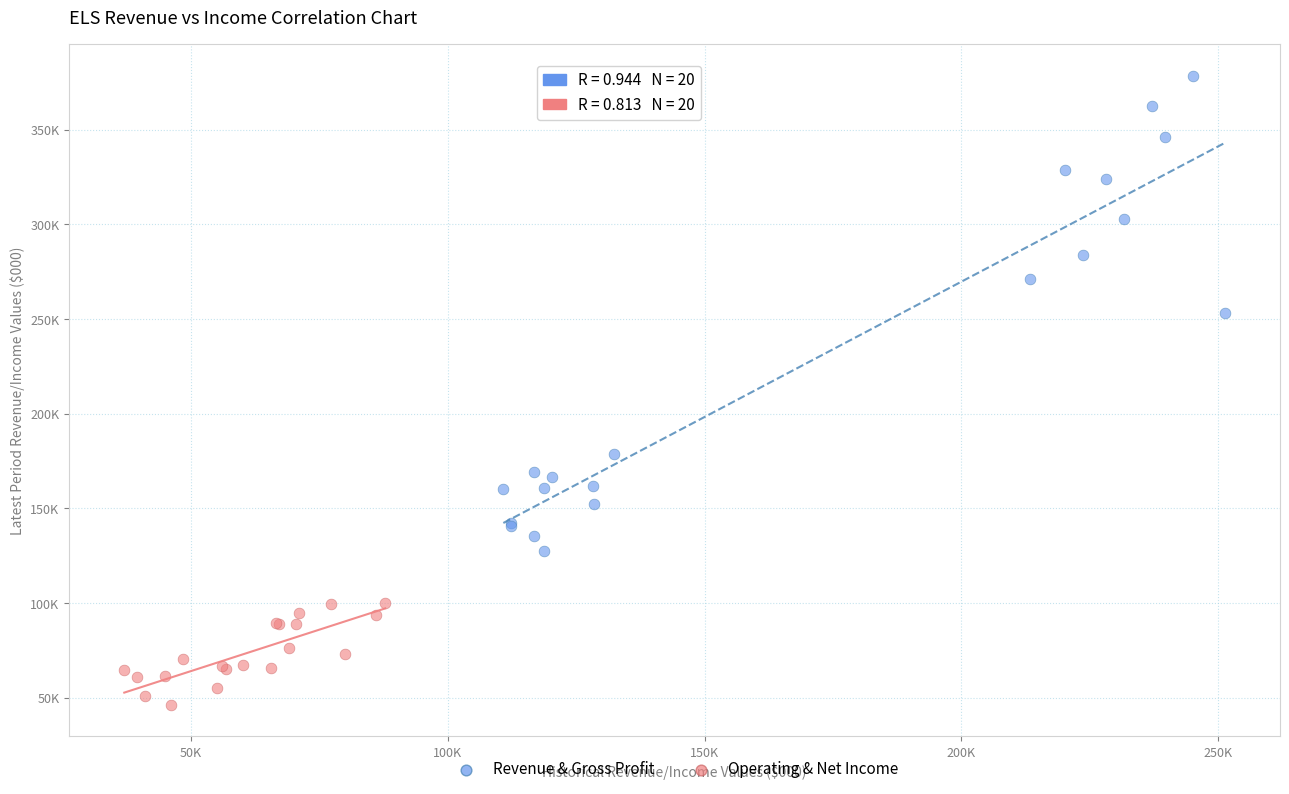

Which series contains the highest Y value?

Revenue & Gross Profit